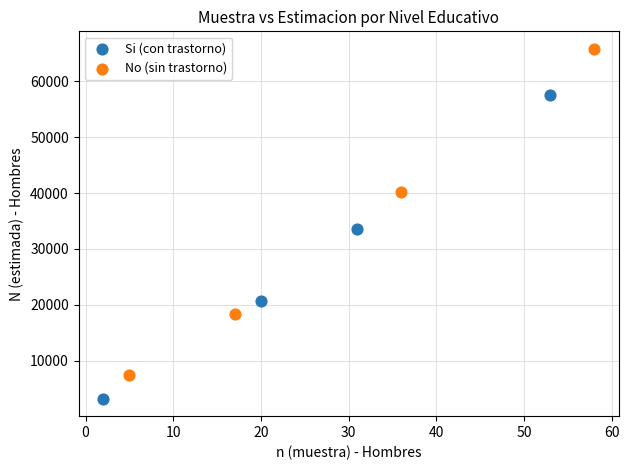

Which series reaches the maximum Y coordinate?

No (sin trastorno)